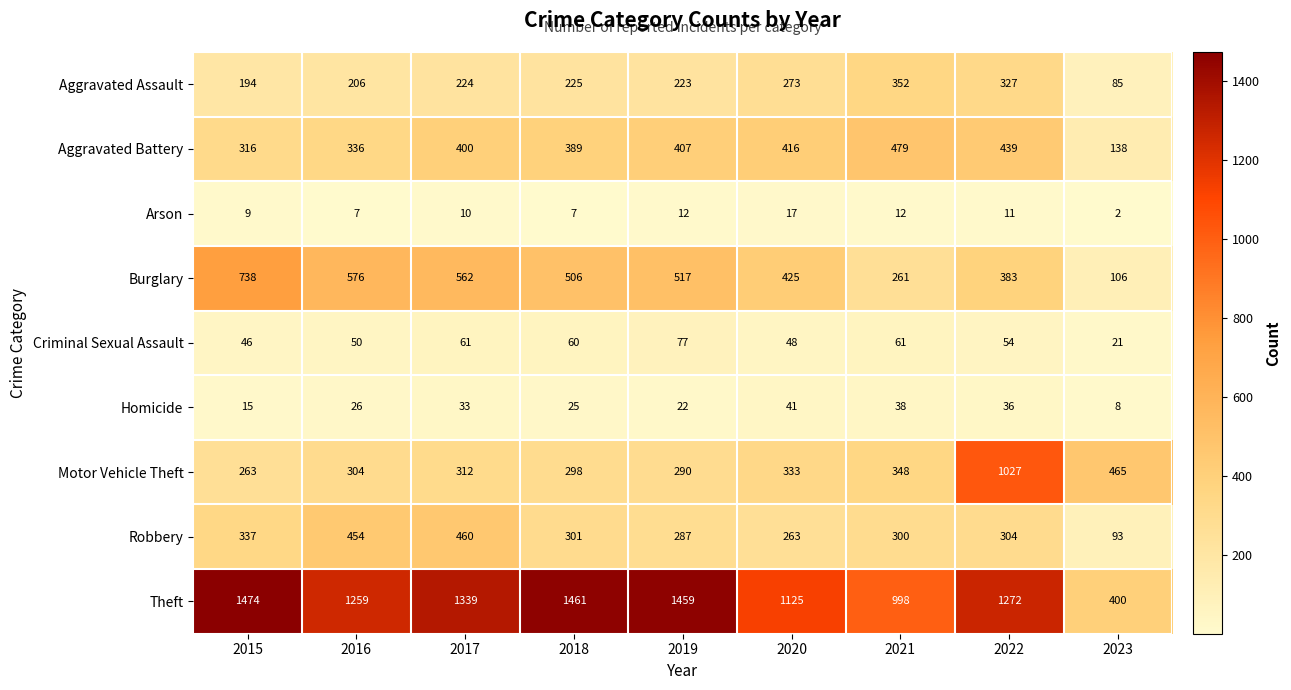

The Burglary series shows 675 at 2019. True or false?

False